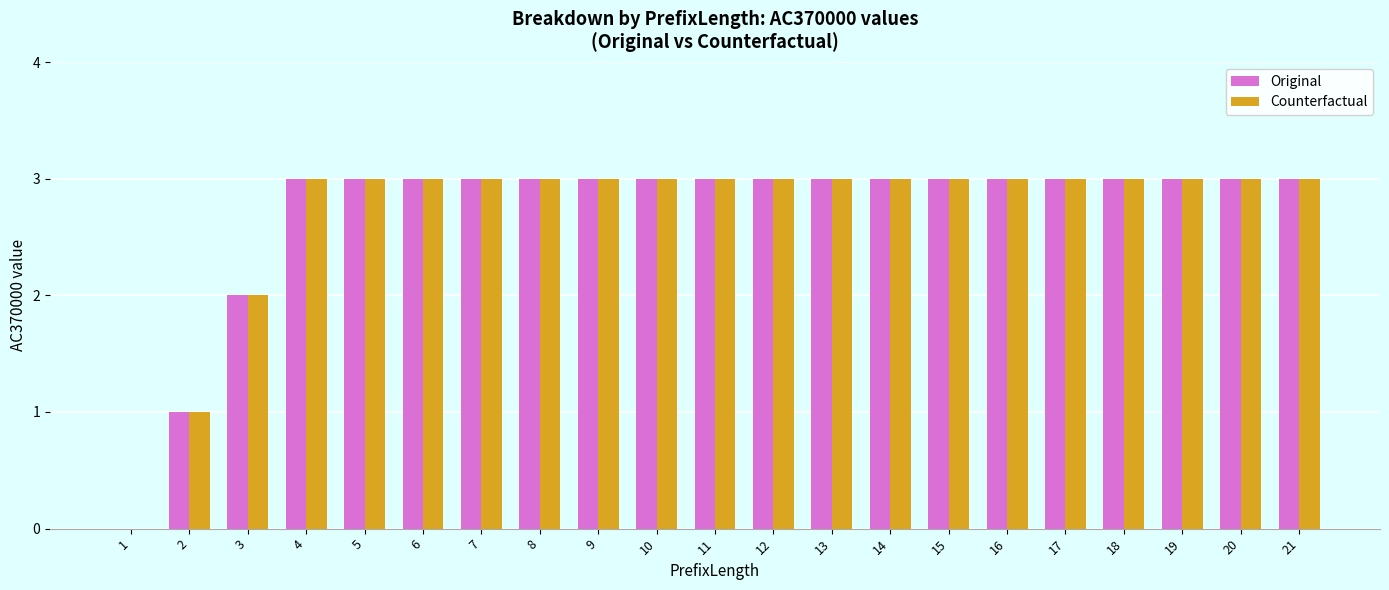

What are all the series names shown in the legend?

Original, Counterfactual